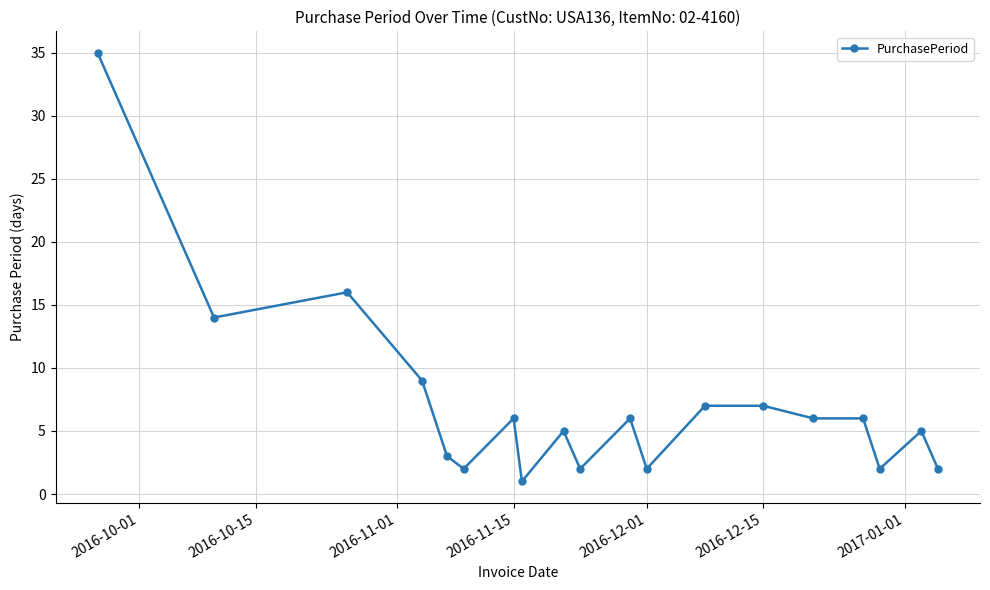

Reading left to right, transcribe all the data shown in this chart.

35	14	16	9	3	2	6	1	5	2	6	2	7	7	6	6	2	5	2